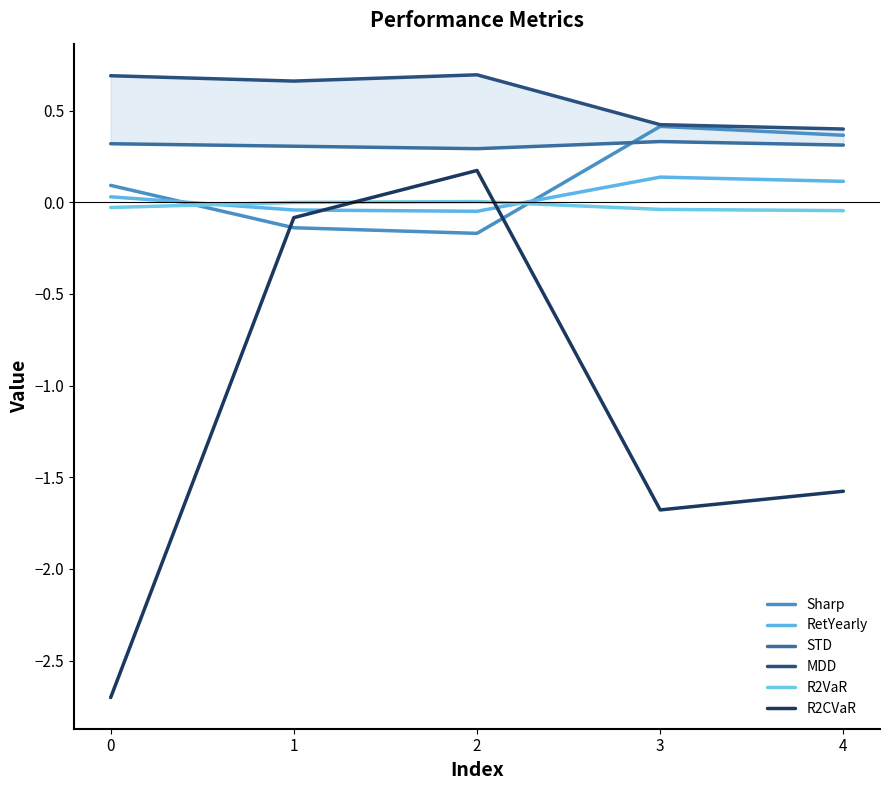

How many lines are shown in the chart?

6